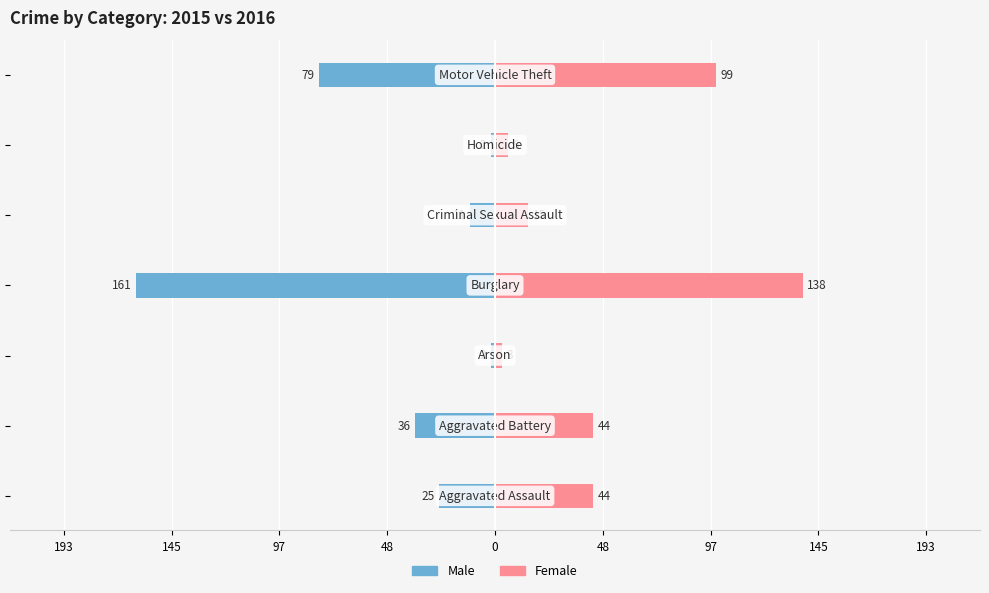

Rank the series at 193 from lowest to highest value.

Male, Female